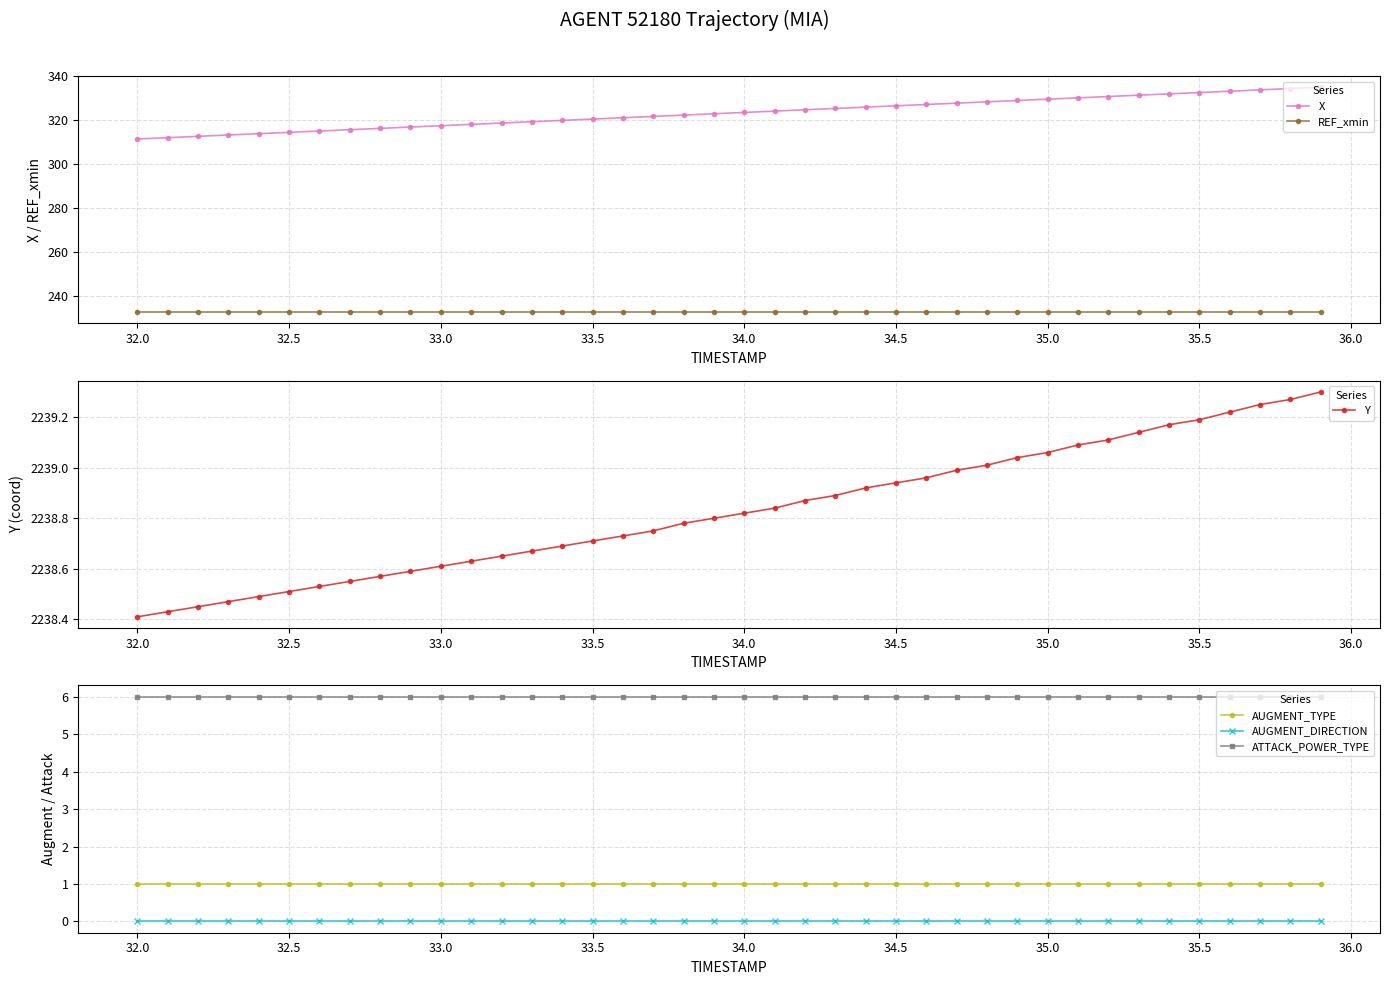

True or false: REF_xmin and Y intersect in this chart.

False